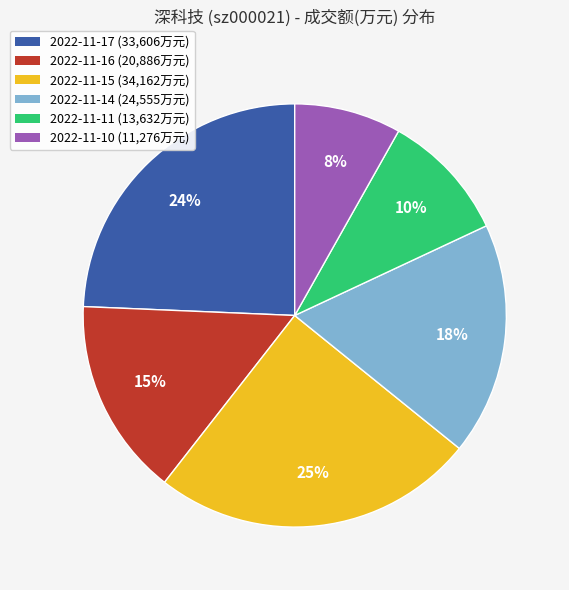

The 2022-11-17 (33,606万元) slice represents 12% of the pie. True or false?

False